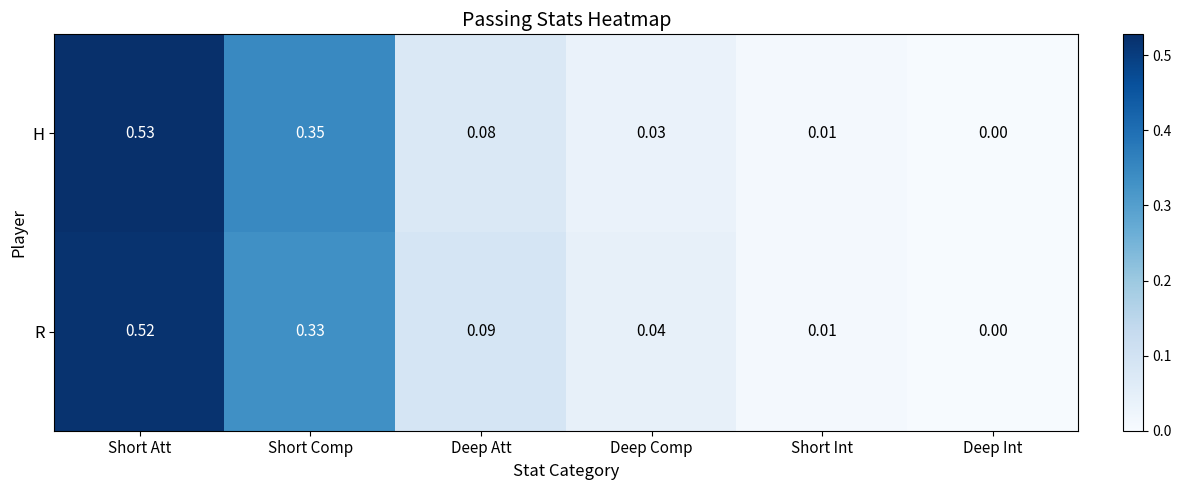

Which label corresponds to the largest value in the chart?

Short Att